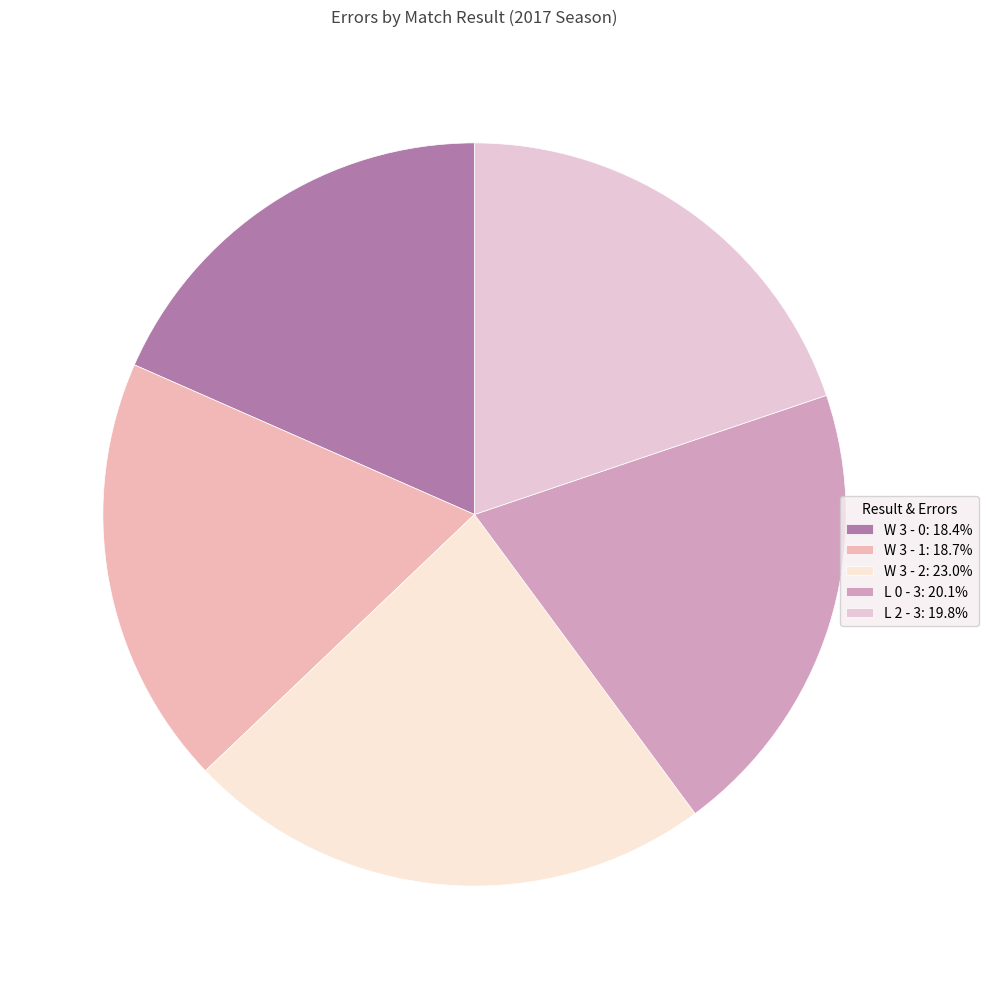

What is the ratio of the value at L 0 - 3 to the value at L 2 - 3?

1.0